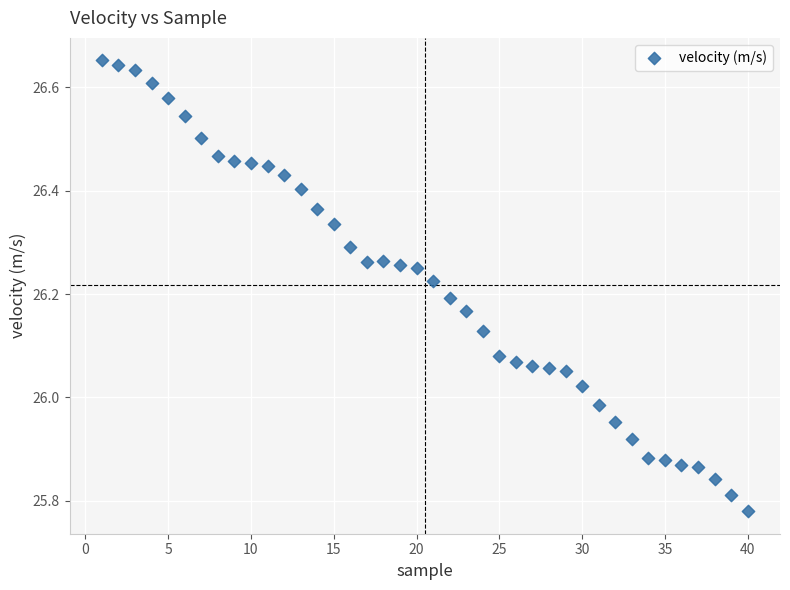

What is the range of X values (max minus min)?

39.0